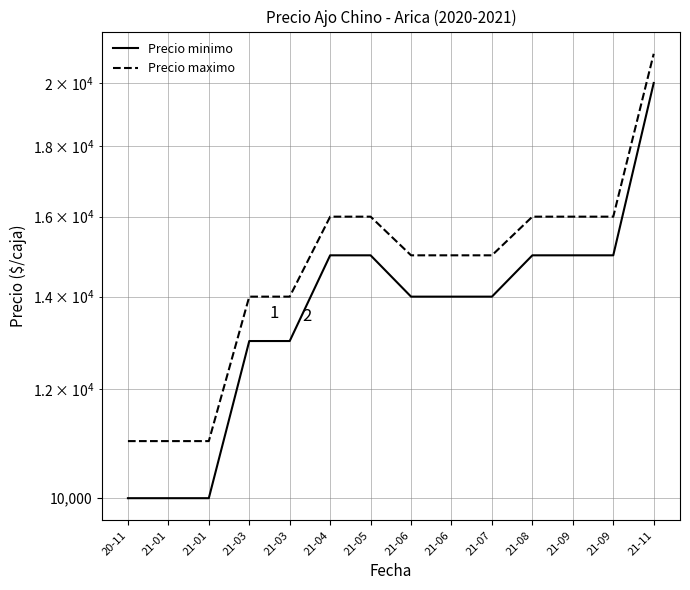

What is the minimum value shown in the chart?

10000